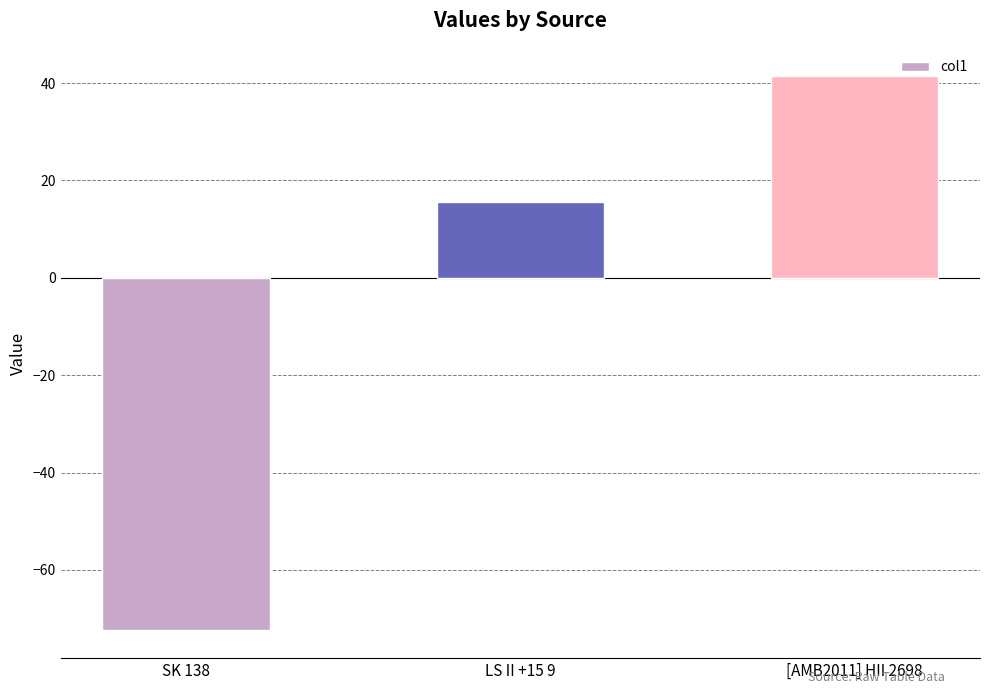

What is the value of the 1st bar from the left?

-72.4